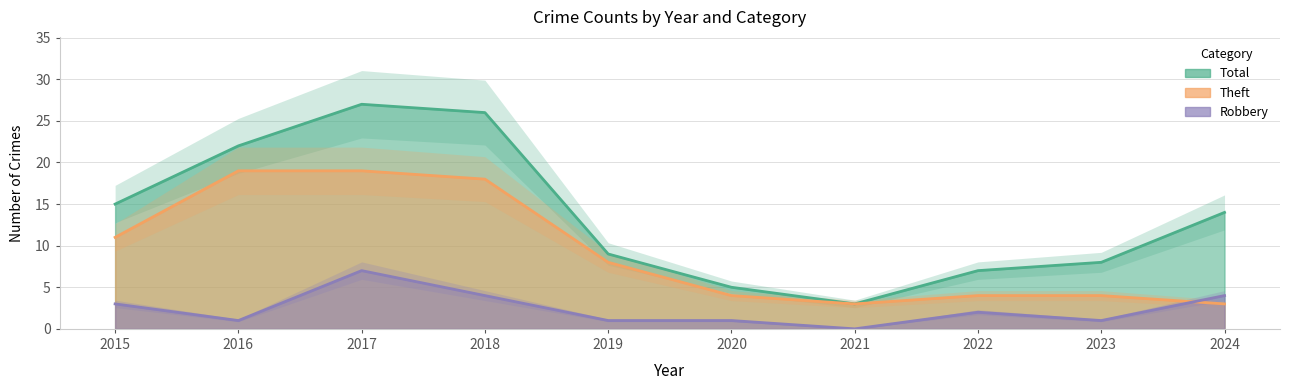

At which category is the sum across all series the highest?

2017